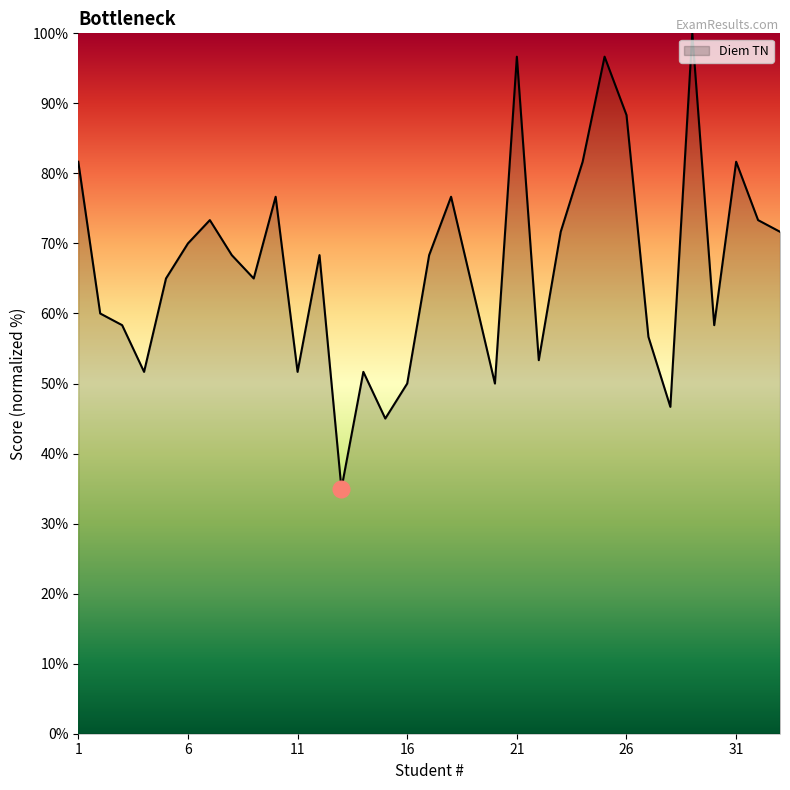

What is the smallest value displayed?

35.0